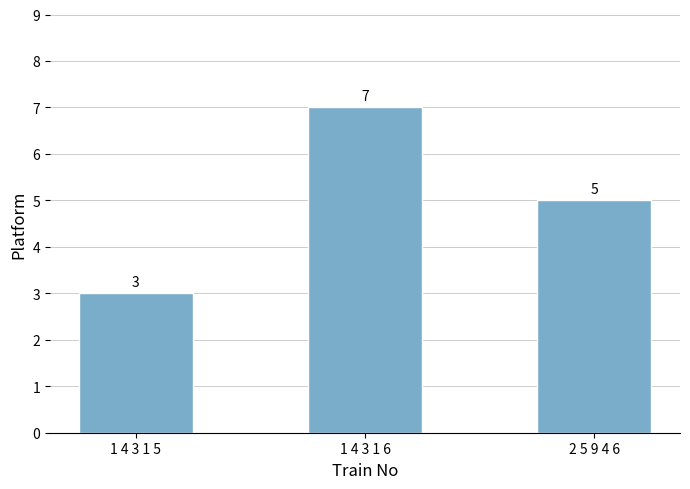

What is the change in value from 1 4 3 1 6 to 2 5 9 4 6?

-2